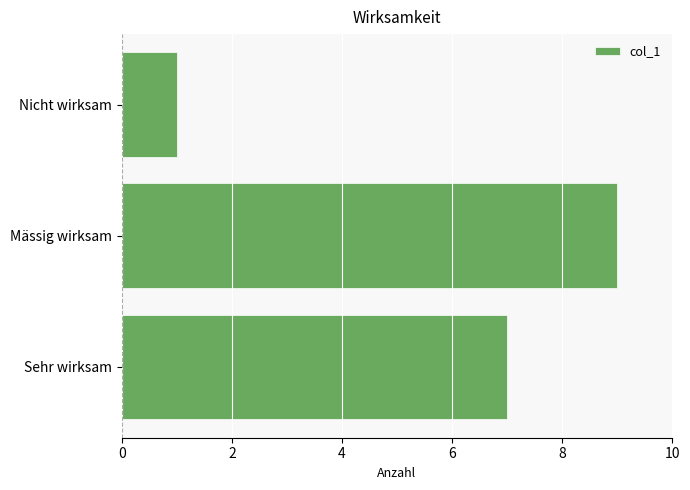

What is the difference between the maximum and second lowest values?

2